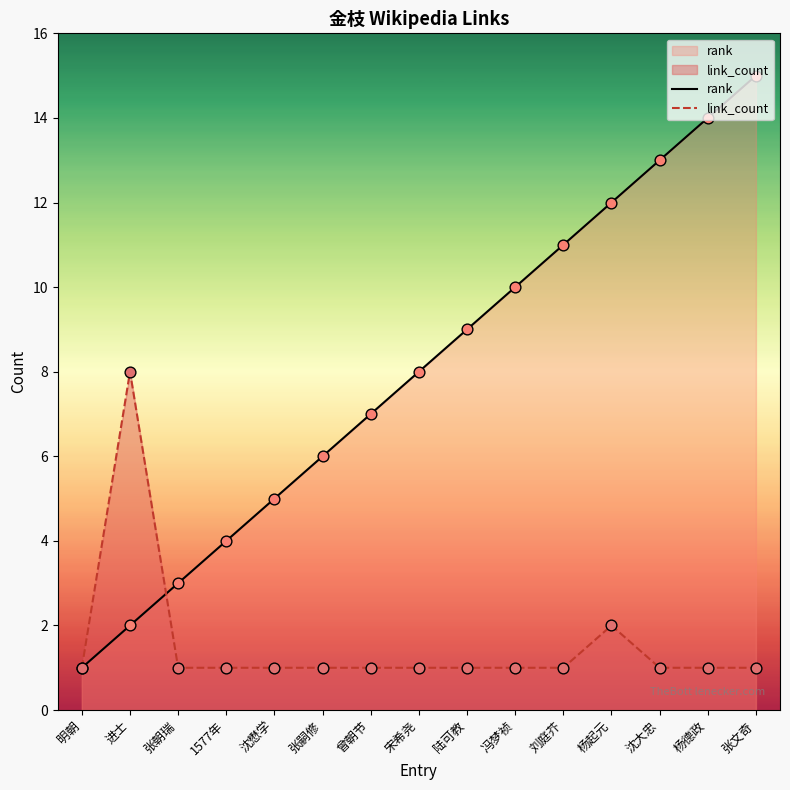

What is the total value across all series at 陆可教?

10